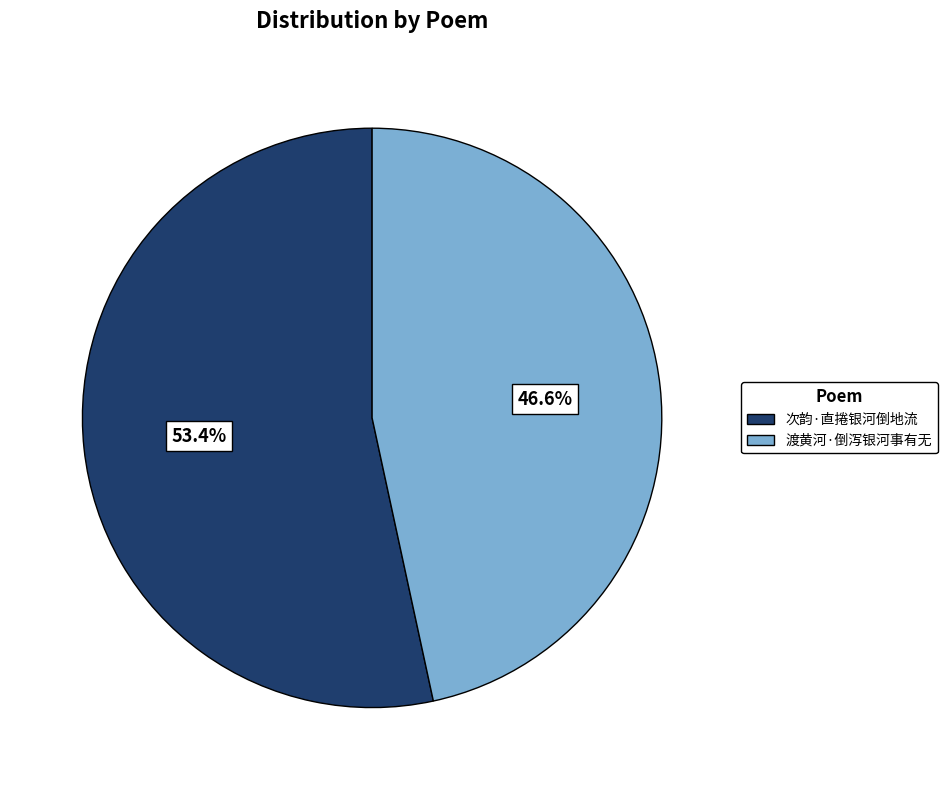

Is there a majority slice in this chart?

Yes